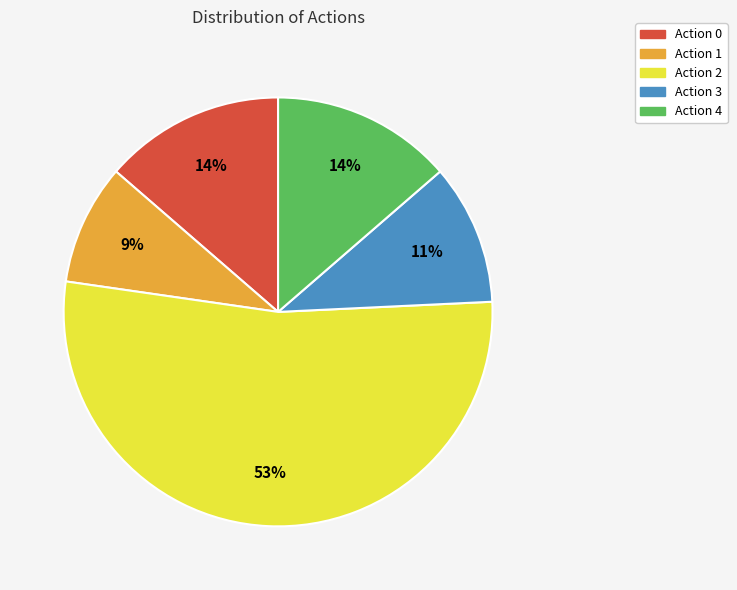

To the nearest percent, what portion does Action 3 represent?

11%